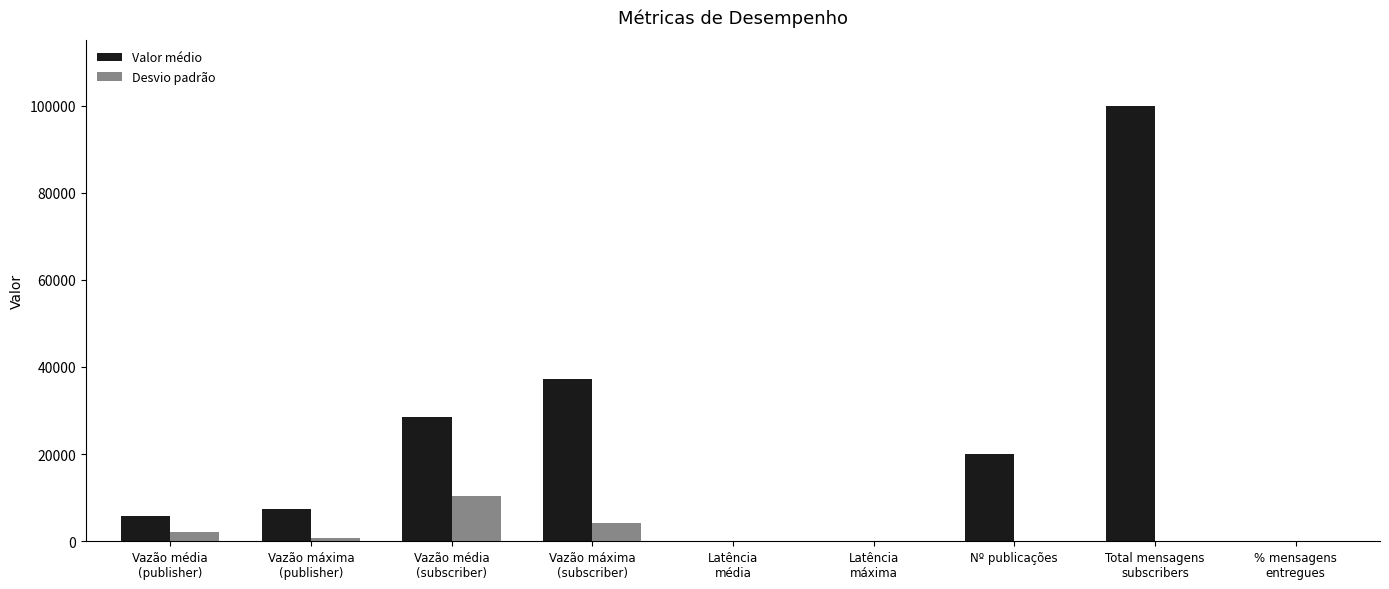

What are all the series names shown in the legend?

Valor médio, Desvio padrão